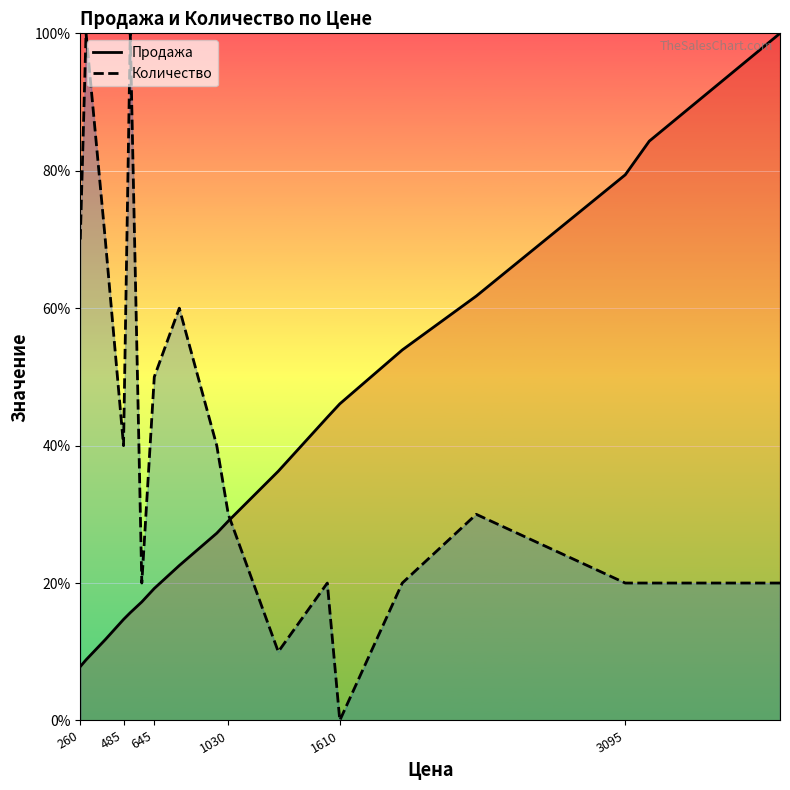

What is the difference between the maximum and minimum values in the Количество series?

100.0